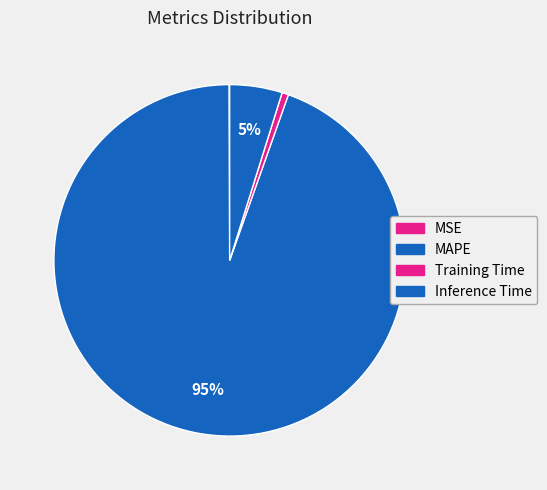

Is it true that Inference Time is 1% of the pie?

False